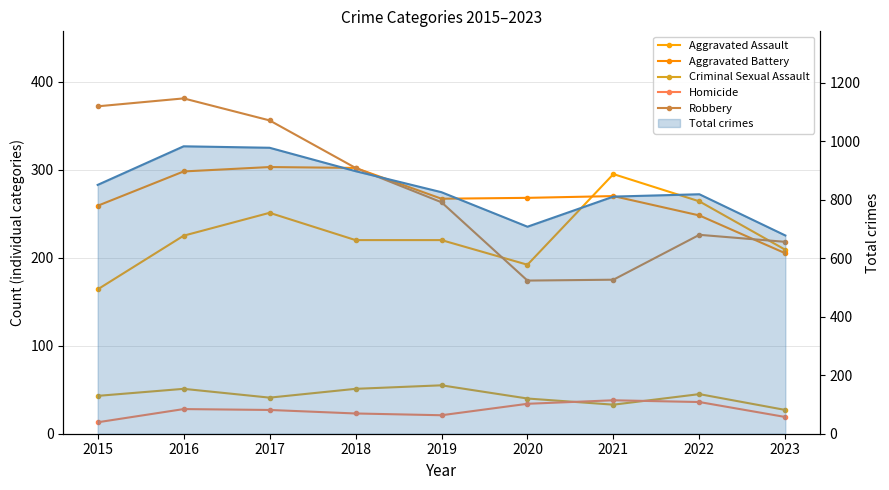

What is the average value of the Homicide series?

27